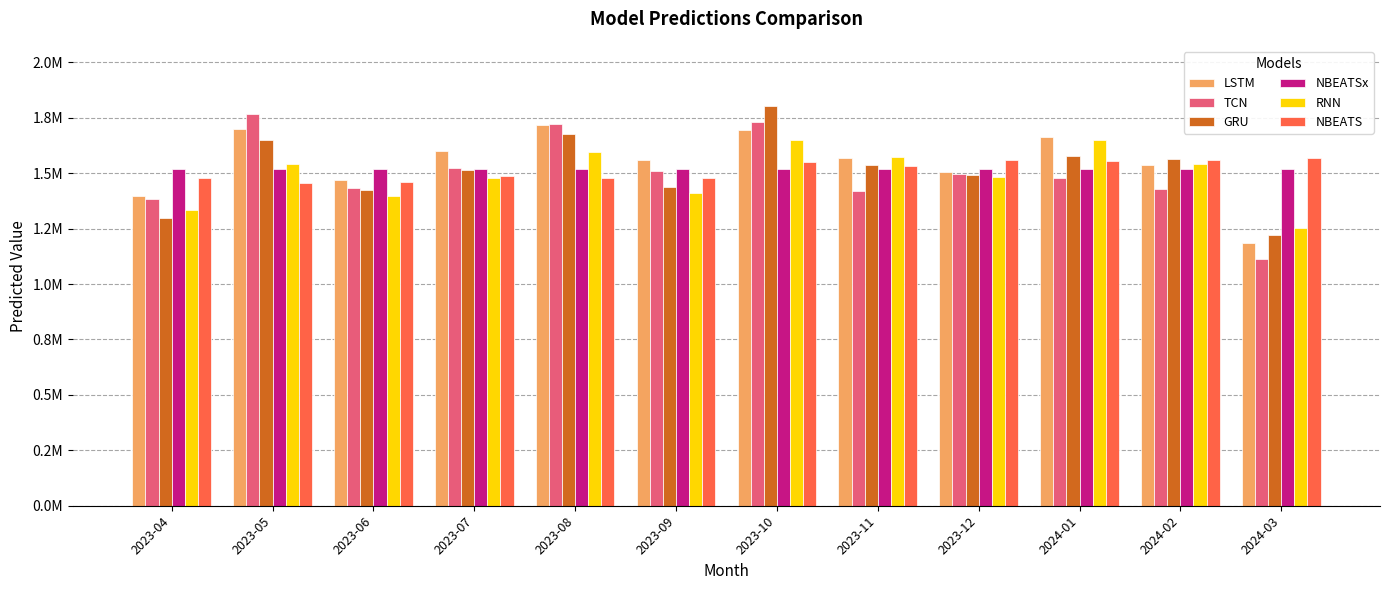

What is the difference between the NBEATSx values at 2023-09 and 2023-05?

4.6